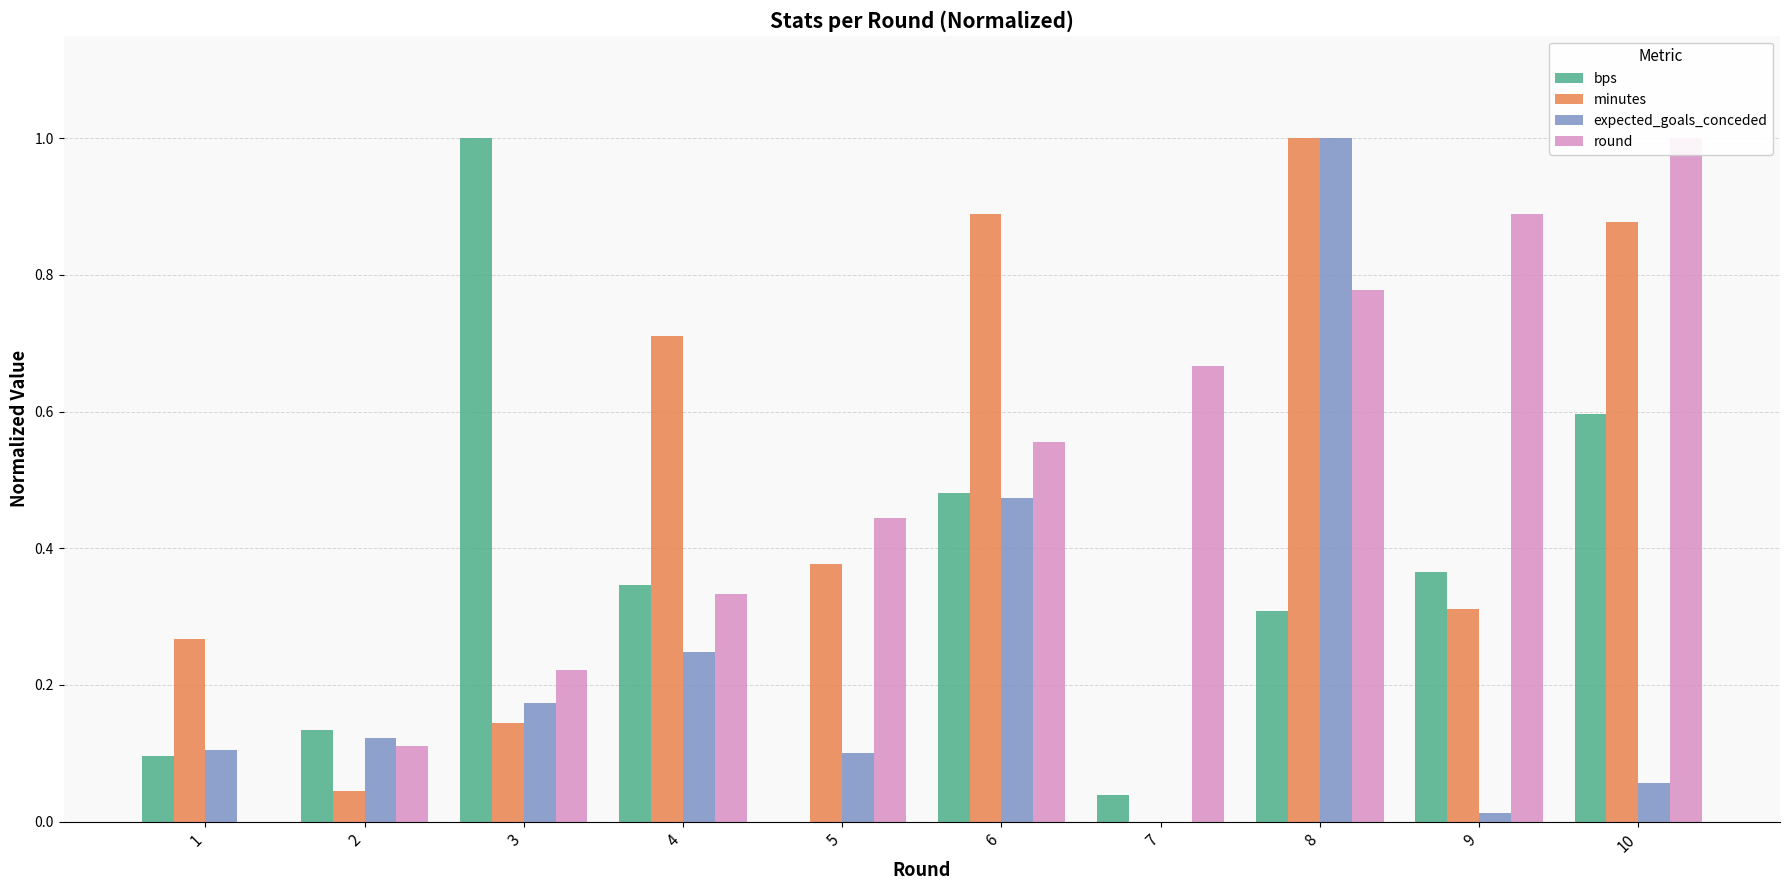

Is it true that round equals 0.3 at 4?

True